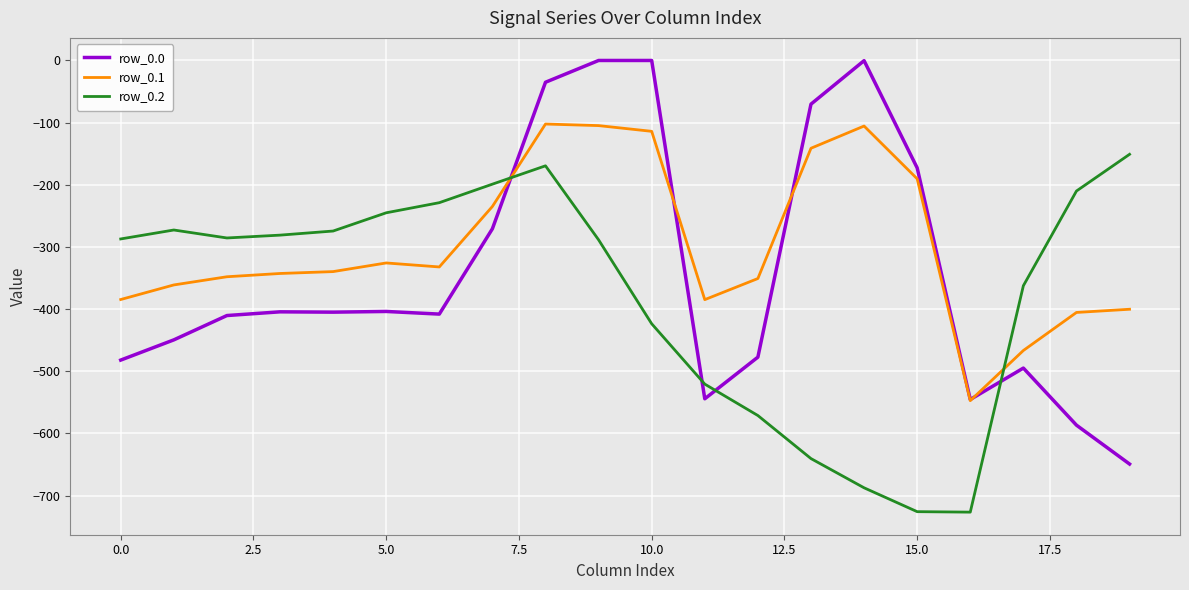

Rank the series by their maximum value, from lowest to highest.

row_0.2, row_0.1, row_0.0